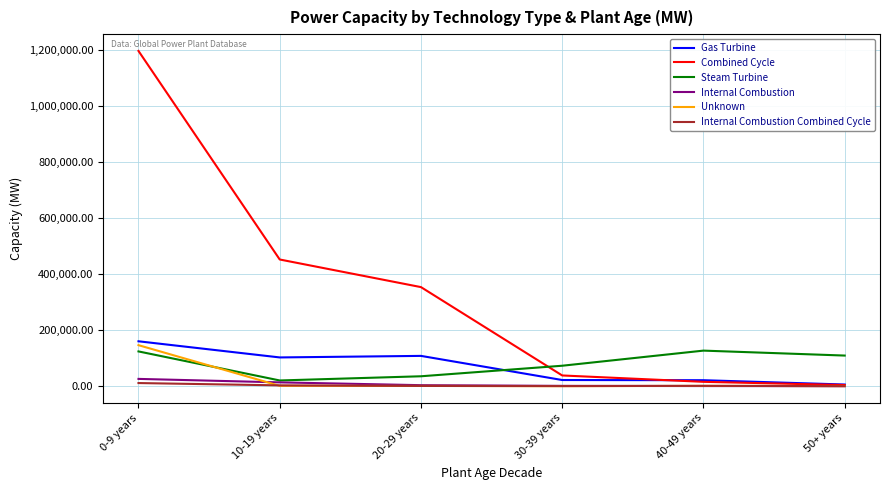

At how many categories does at least one series exceed 1127164?

1